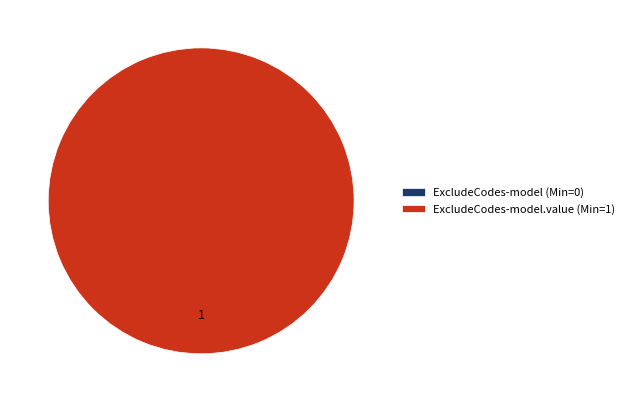

How many segments does this pie chart have?

2